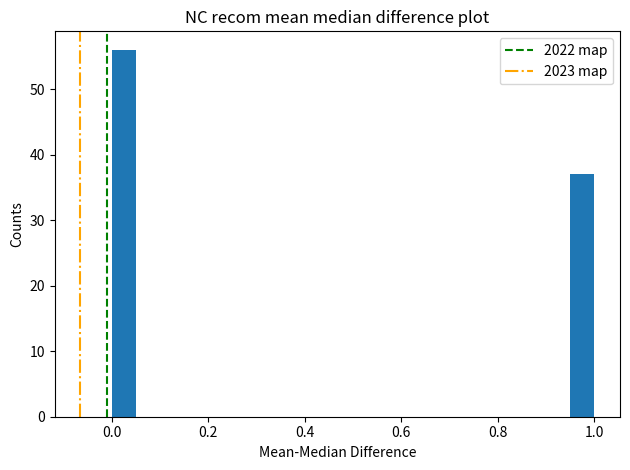

Around what value on the x-axis is the tallest bar? Give the approximate position of its centre, as read against the axis.

0.02